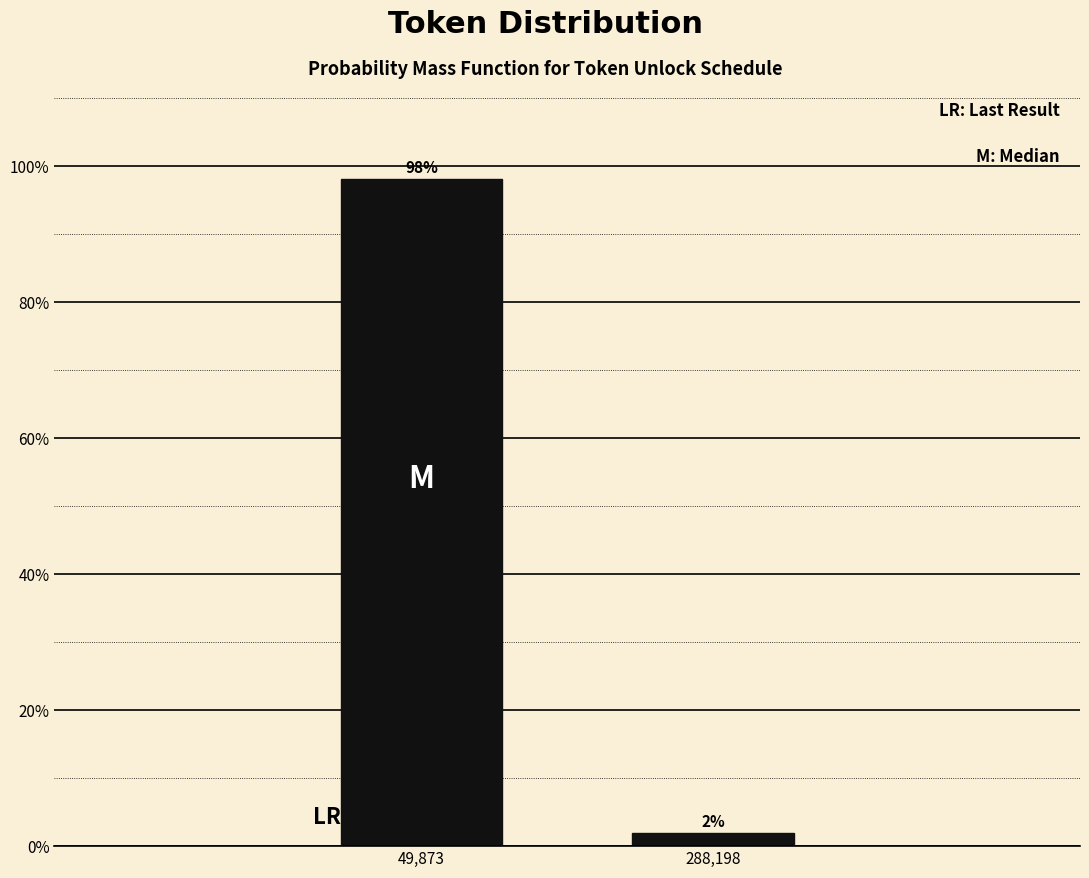

What is the approximate value at 49,873?

98.1